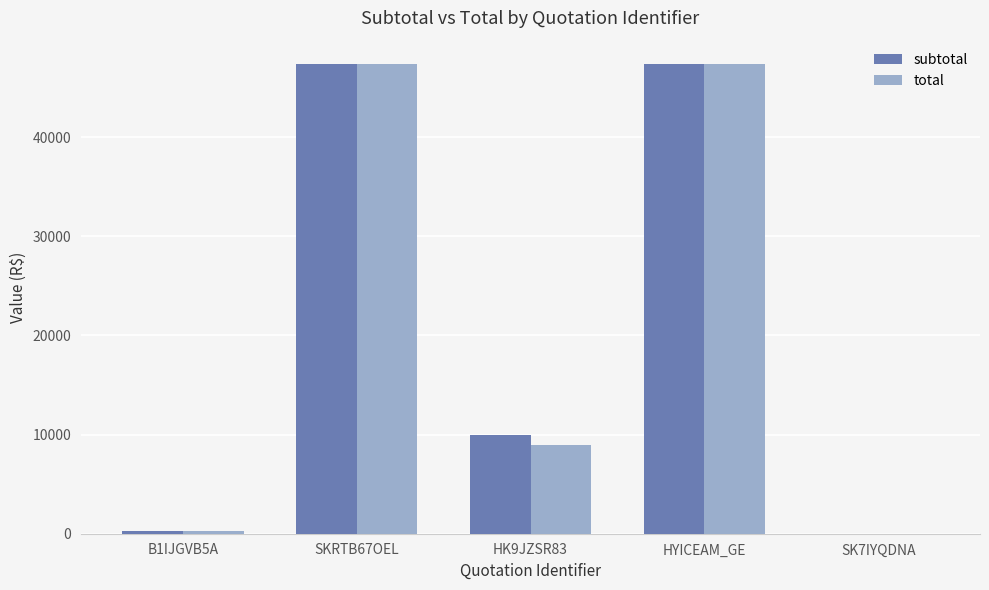

True or false: total has a value of 30007.0 at HYICEAM_GE.

False